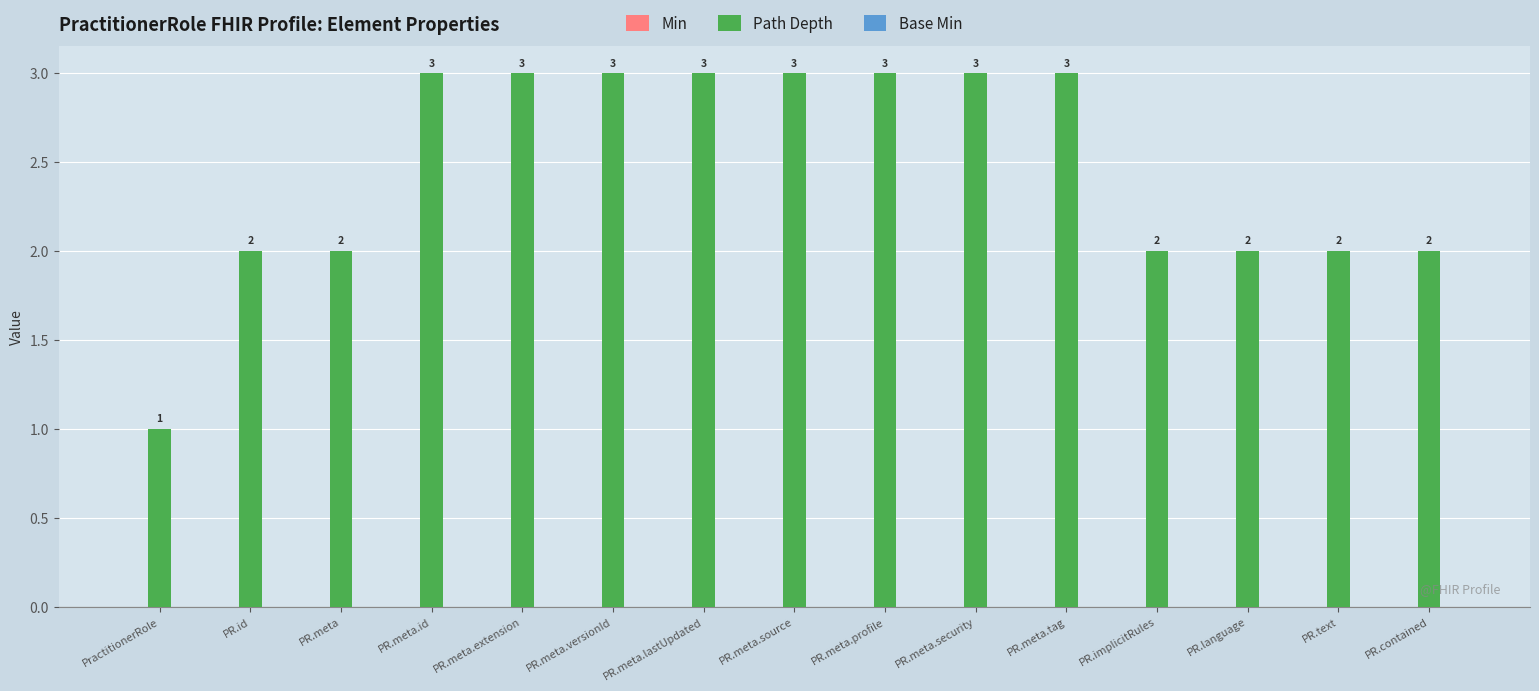

Approximately how many times larger is the value at PR.contained compared to PR.meta.profile?

0.7